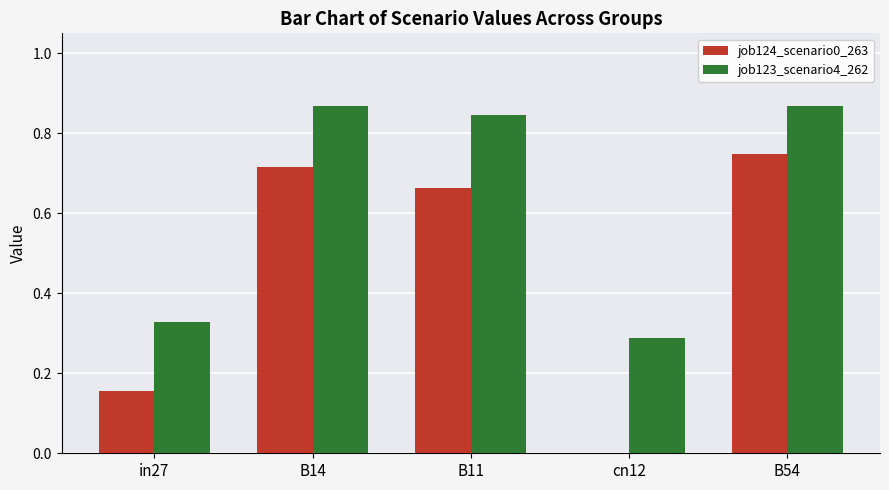

Is the value of job123_scenario4_262 at B54 greater than the value of job124_scenario0_263 at in27?

Yes